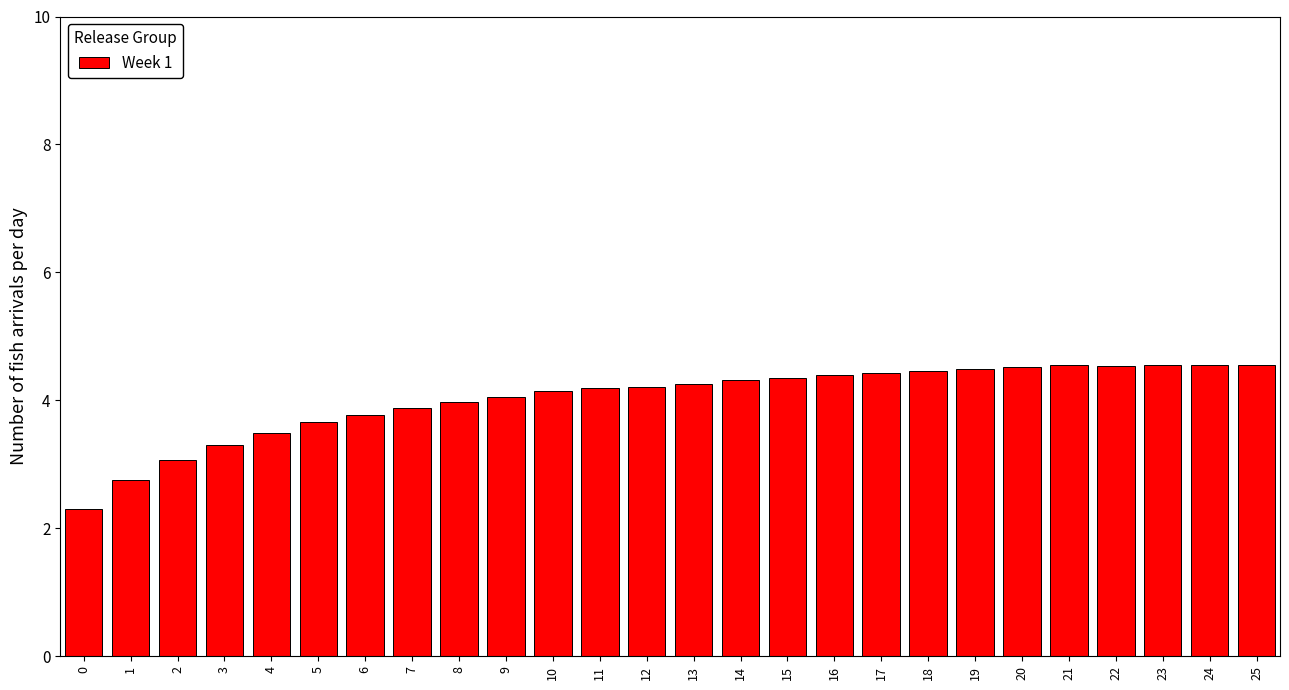

Which has a higher value, 14 or 21?

21